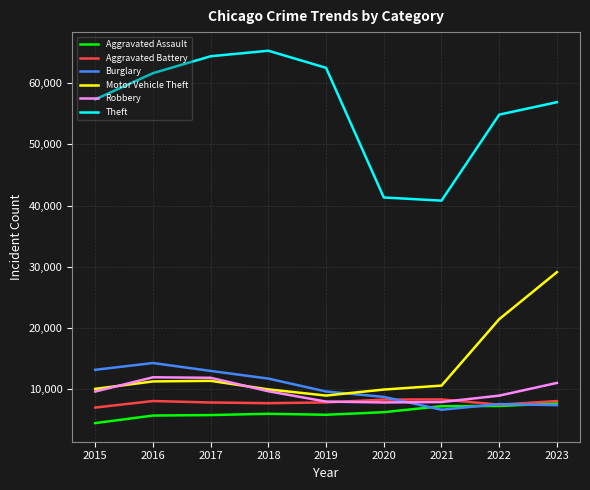

What are all the series names shown in the legend?

Aggravated Assault, Aggravated Battery, Burglary, Motor Vehicle Theft, Robbery, Theft